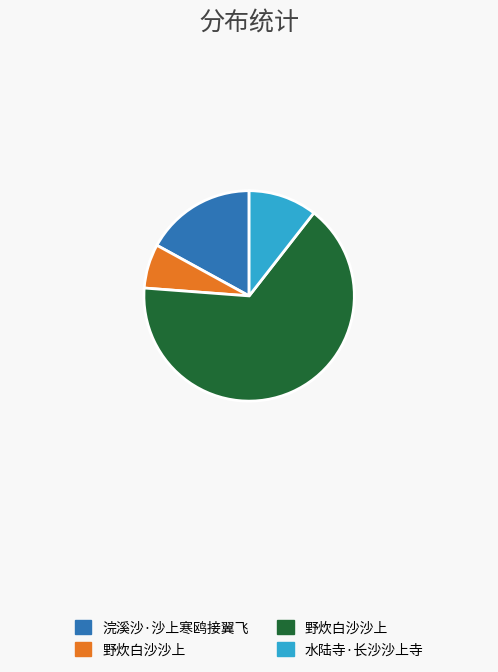

Does any single category account for the majority?

Yes